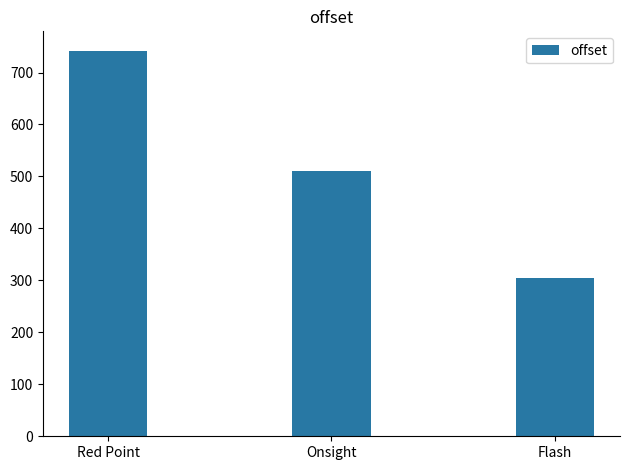

The value at Red Point is 1060.8. True or false?

False